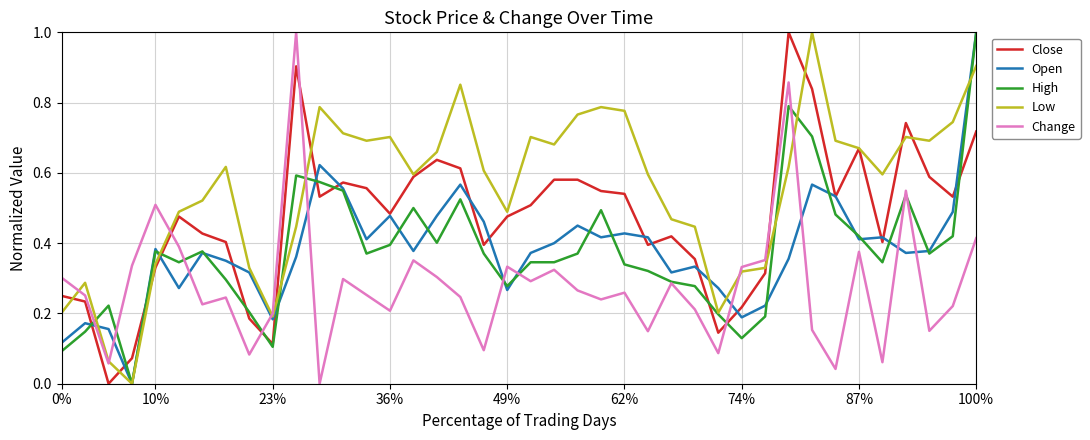

How many intersections are there between Open and Change?

11